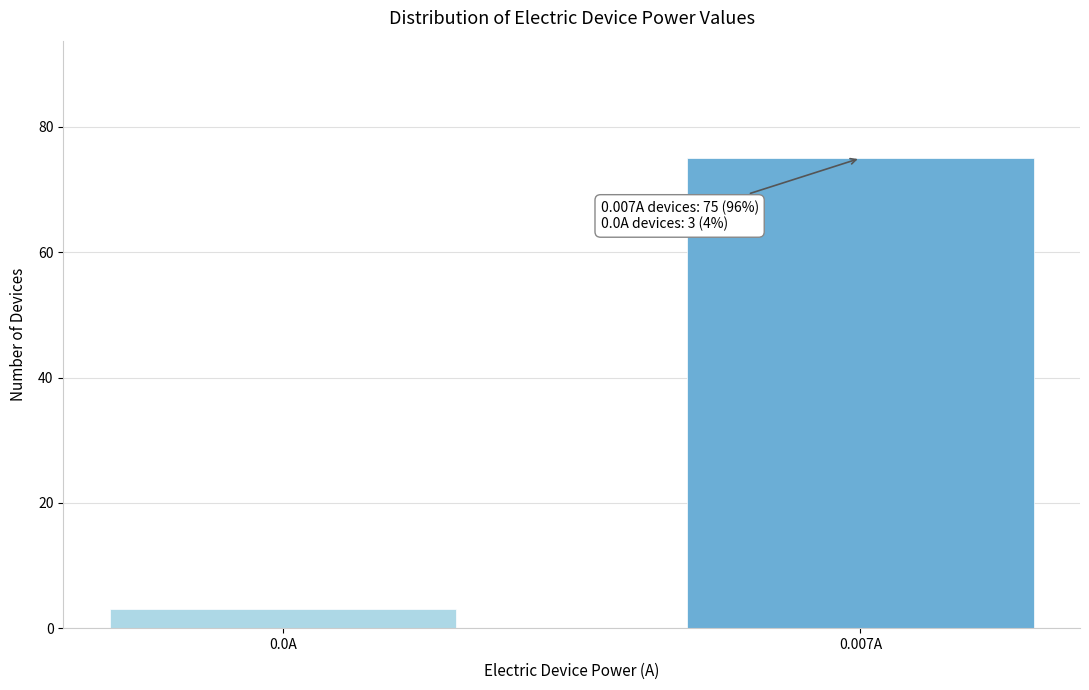

Reading right to left, list all the values displayed in this chart.

0.007A=75	0.0A=3